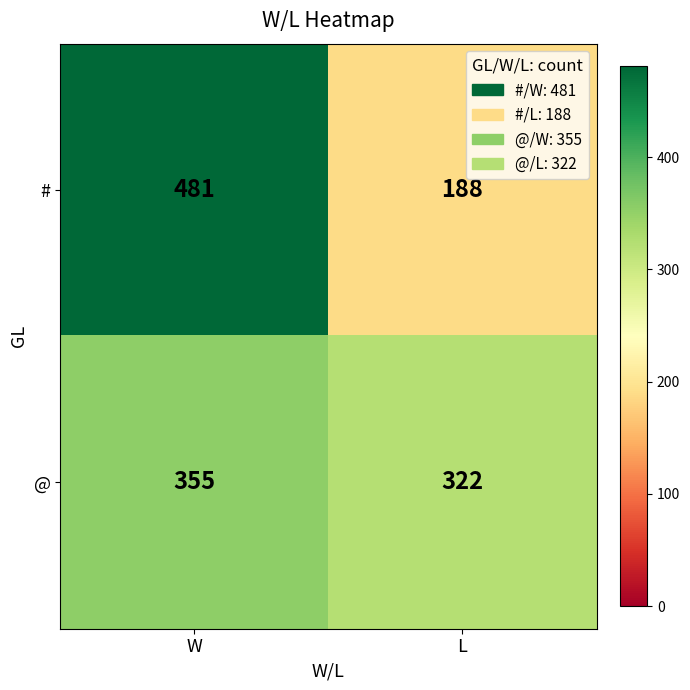

What is the spread (max minus min) of values at L?

134